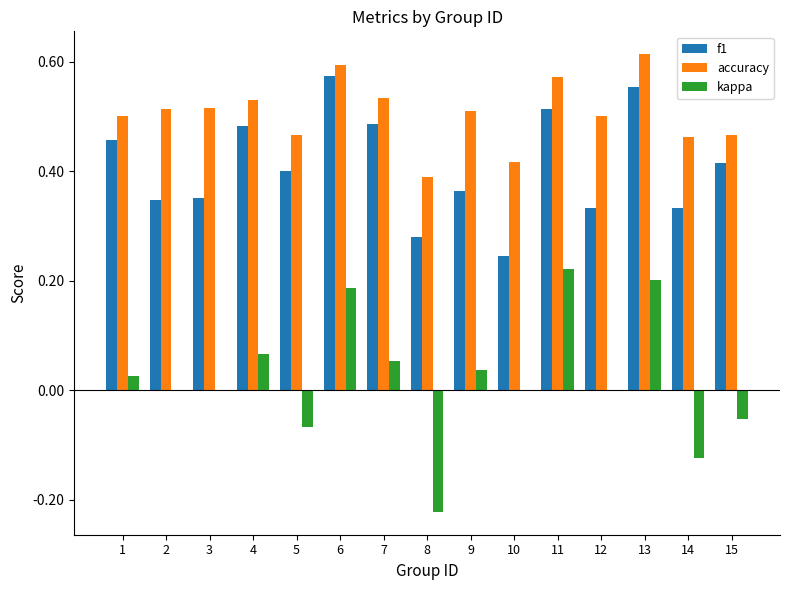

Is the value of accuracy at 15 greater than the value of kappa at 5?

Yes